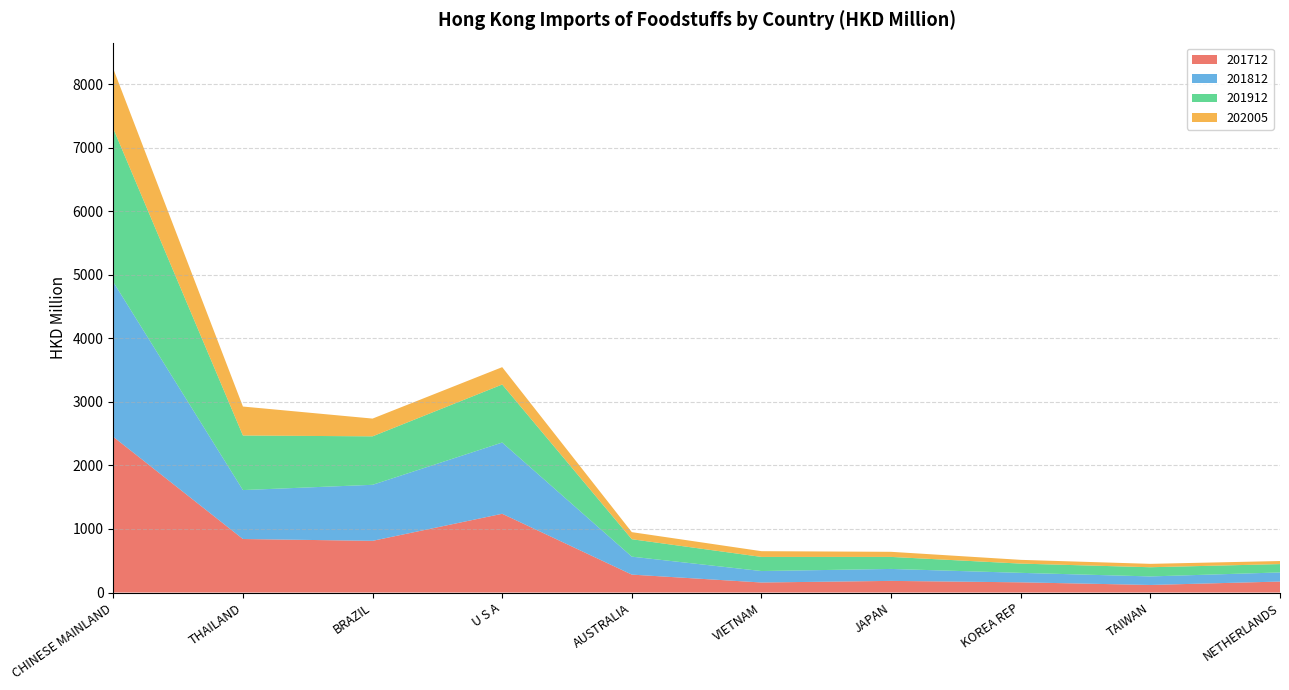

Reading right to left, what are all the values shown in this chart?

201712: NETHERLANDS=172.7	TAIWAN=119.1	KOREA REP=160.5	JAPAN=183.1	VIETNAM=157.7	AUSTRALIA=281.9	U S A=1239.1	BRAZIL=813.2	THAILAND=842.1	CHINESE MAINLAND=2450.1
201812: NETHERLANDS=143.3	TAIWAN=134.1	KOREA REP=149.0	JAPAN=188.0	VIETNAM=180.2	AUSTRALIA=282.3	U S A=1120.9	BRAZIL=881.6	THAILAND=769.9	CHINESE MAINLAND=2435.4
201912: NETHERLANDS=131.5	TAIWAN=144.7	KOREA REP=145.6	JAPAN=189.4	VIETNAM=222.3	AUSTRALIA=274.4	U S A=913.3	BRAZIL=762.9	THAILAND=858.7	CHINESE MAINLAND=2414.4
202005: NETHERLANDS=48.1	TAIWAN=53.2	KOREA REP=59.0	JAPAN=80.1	VIETNAM=90.3	AUSTRALIA=111.4	U S A=273.1	BRAZIL=279.3	THAILAND=455.9	CHINESE MAINLAND=941.1